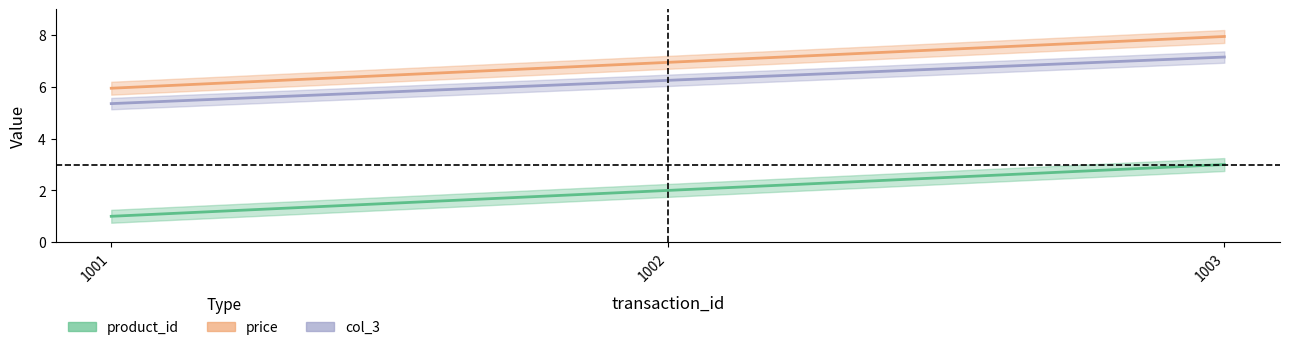

At which label is price closest to 6?

1001